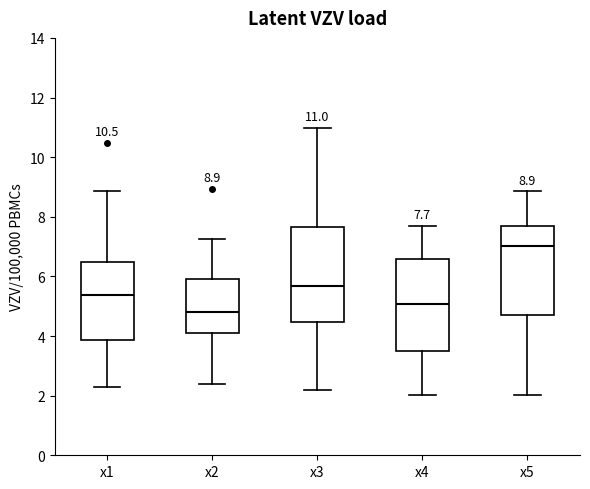

Which box has the lowest median line?

x2